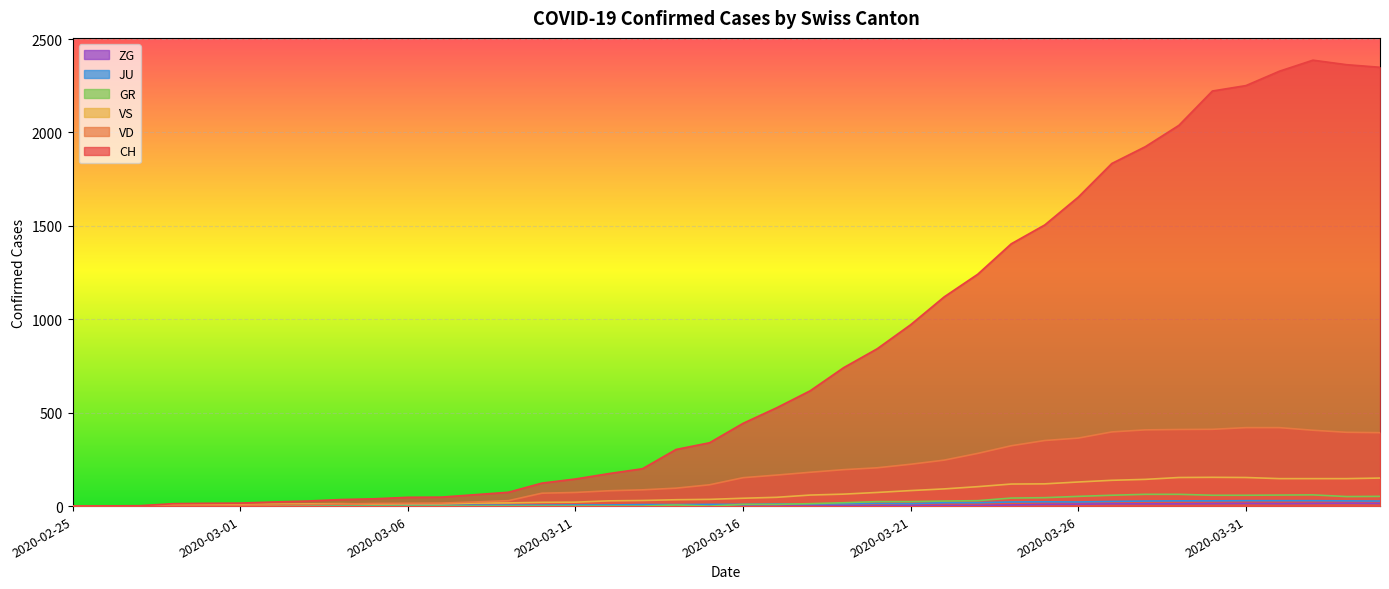

What are all the series names shown in the legend?

CH, VD, GR, VS, JU, ZG